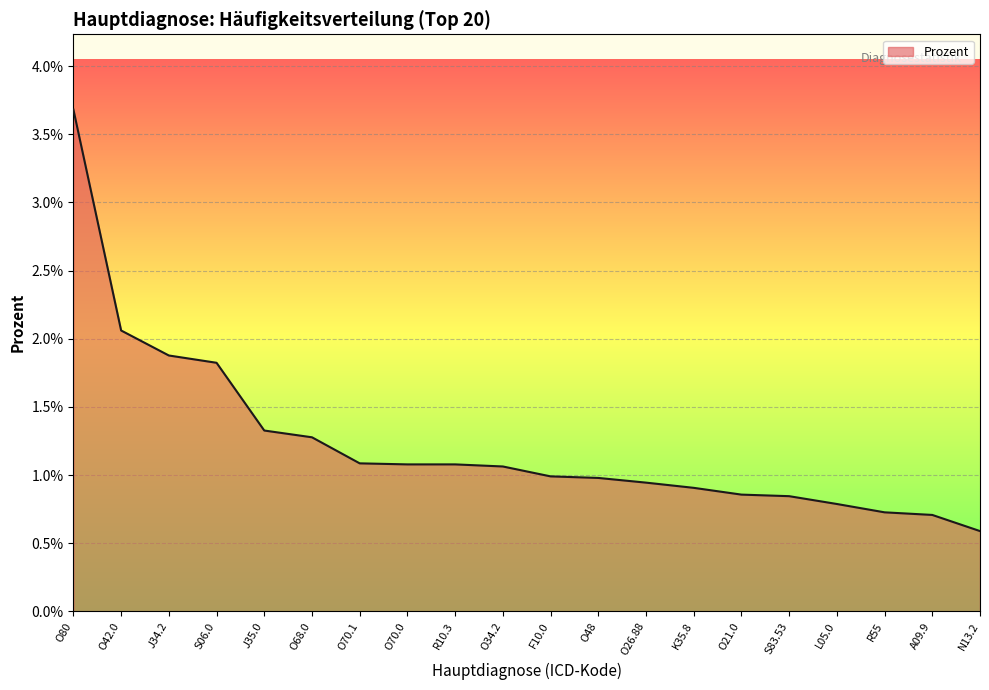

Which category has the lowest value across all series?

N13.2